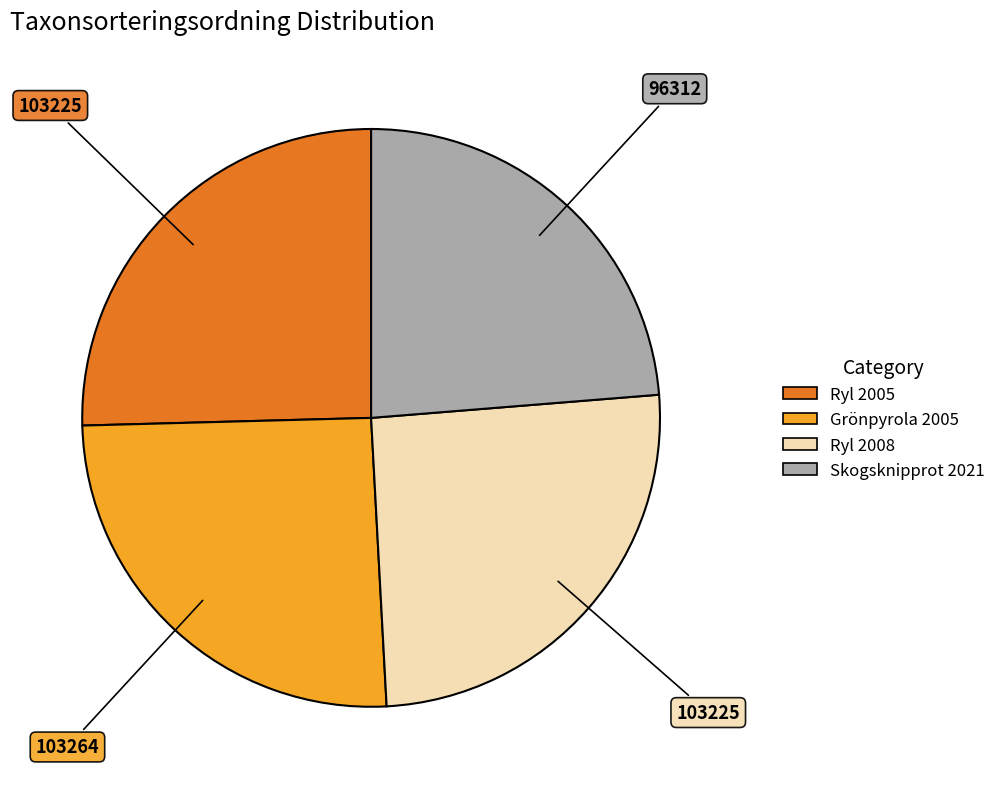

Is there a majority slice in this chart?

No